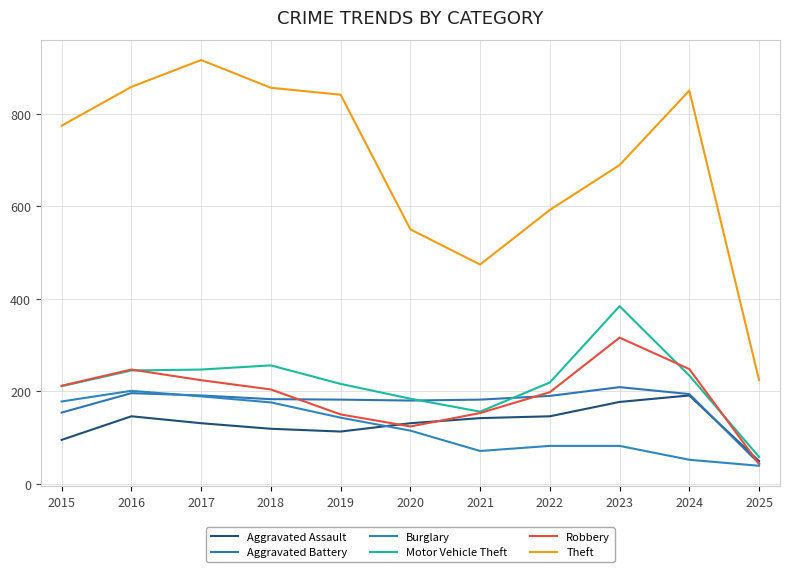

List the series in order of their peak value, highest first.

Theft, Motor Vehicle Theft, Robbery, Aggravated Battery, Burglary, Aggravated Assault